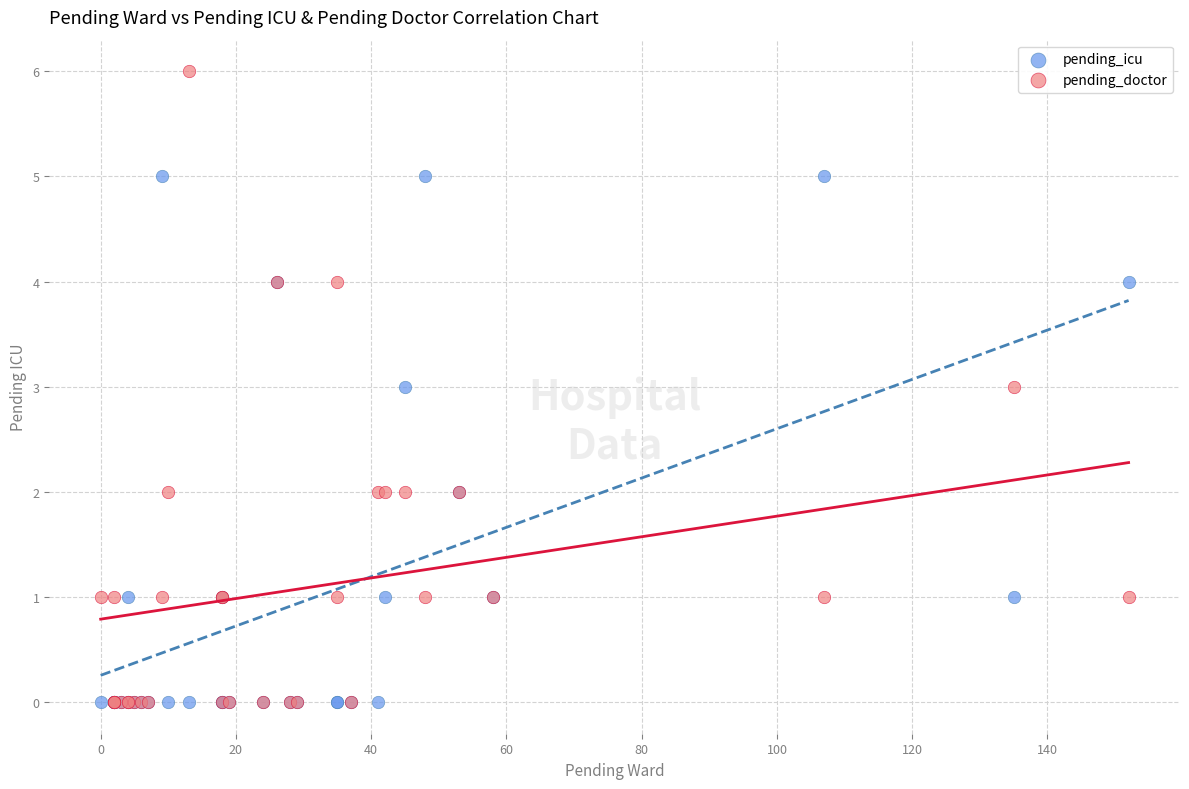

Which series has the widest spread of Y values?

pending_doctor